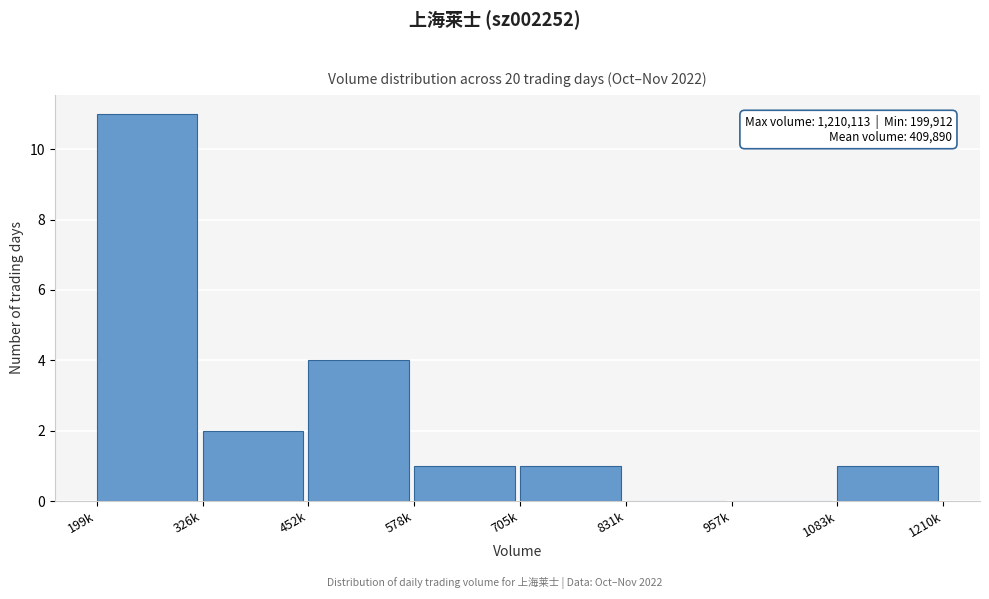

Reading left to right, list all the values displayed in this chart.

199k=11	326k=2	452k=4	578k=1	705k=1	831k=0	957k=0	1083k=1